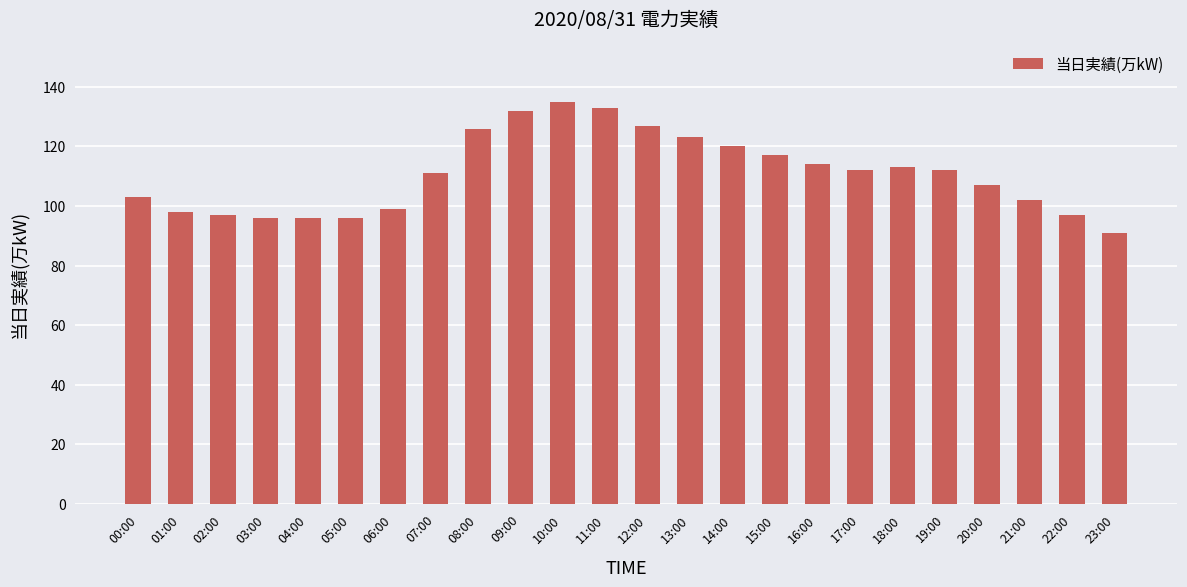

Approximately how many times larger is the value at 02:00 compared to 14:00?

0.8